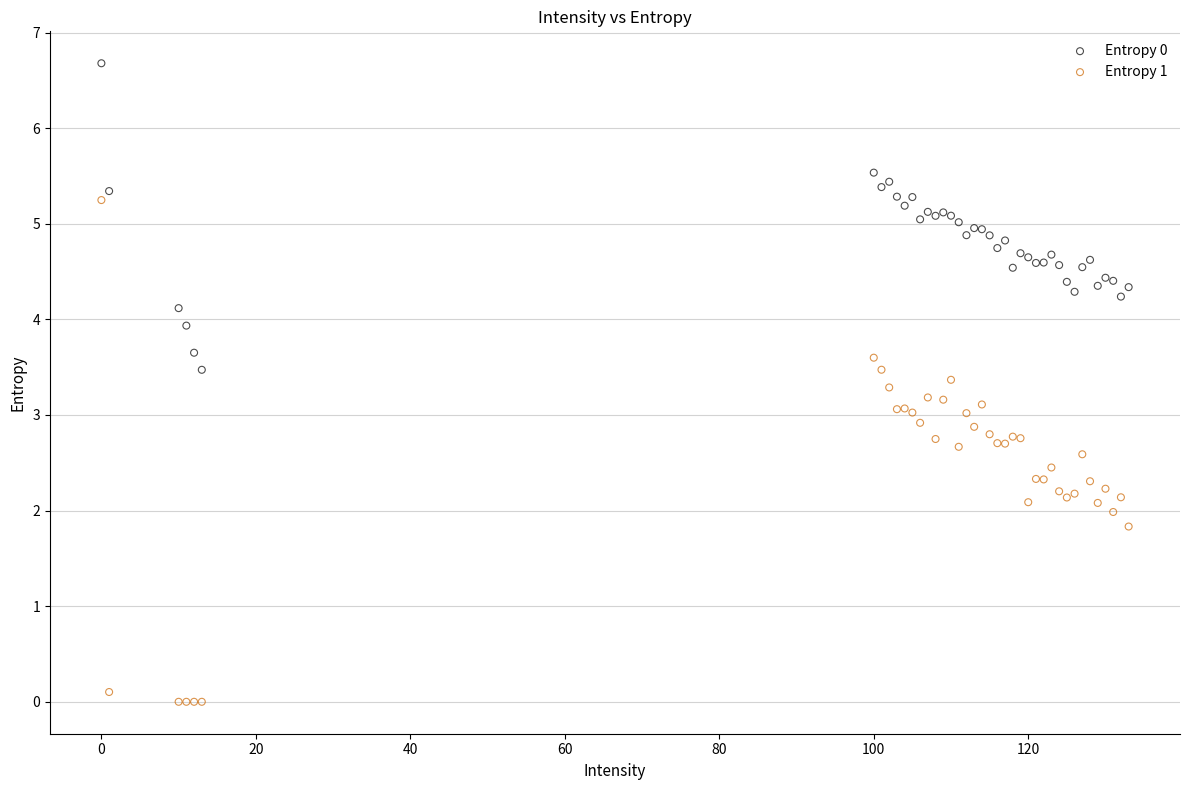

Which series has the largest Y range (max minus min)?

Entropy 1